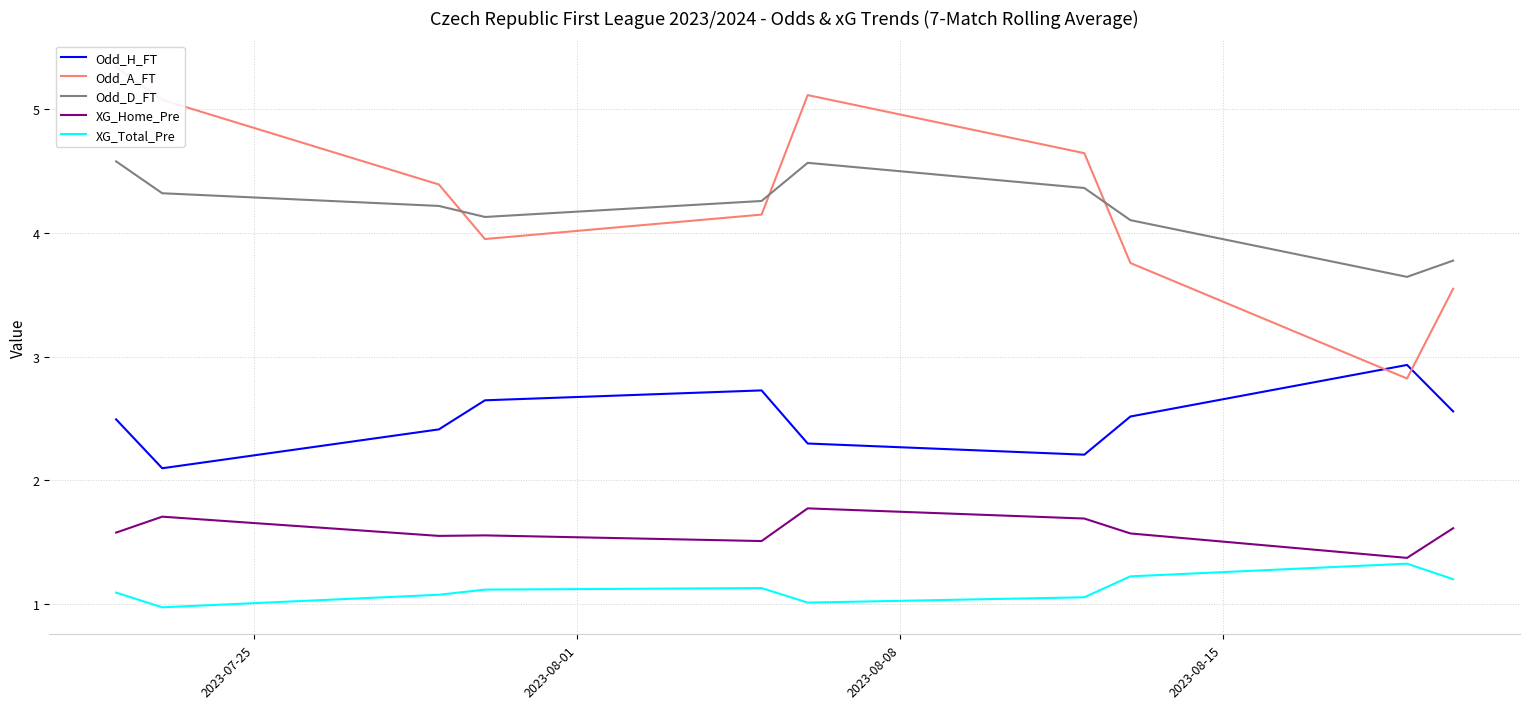

How many interior local peaks does the XG_Total_Pre series have?

2